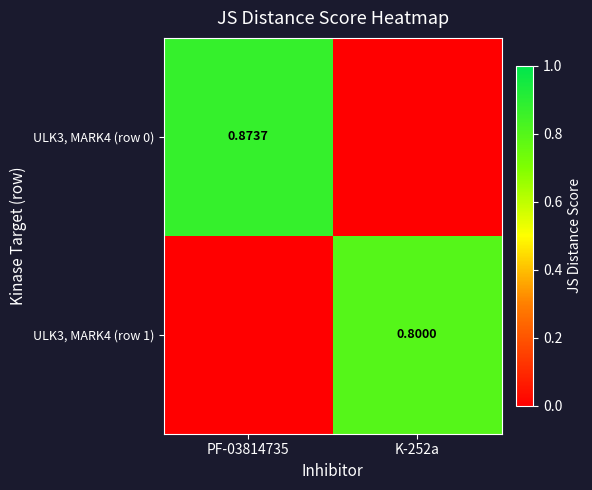

Is the value of ULK3, MARK4 (row 1) at K-252a greater than the value of ULK3, MARK4 (row 0) at PF-03814735?

No